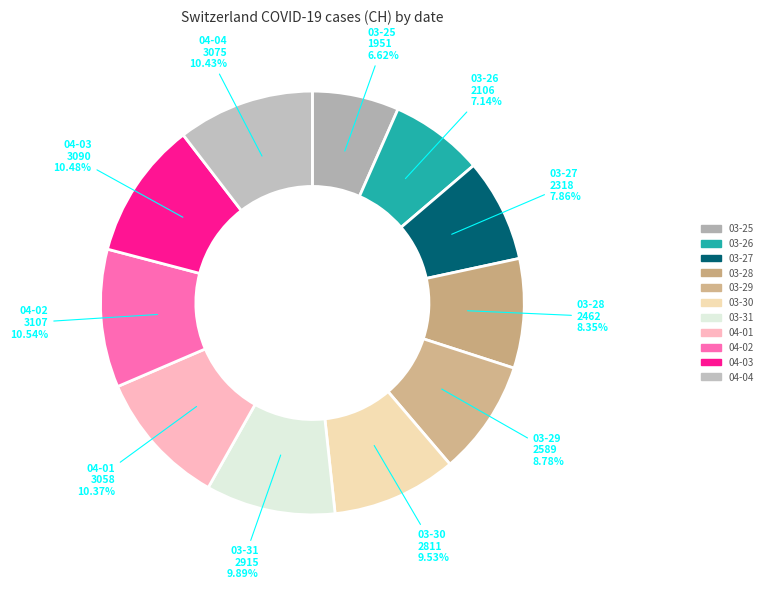

Is there any slice that represents more than half of the pie?

No